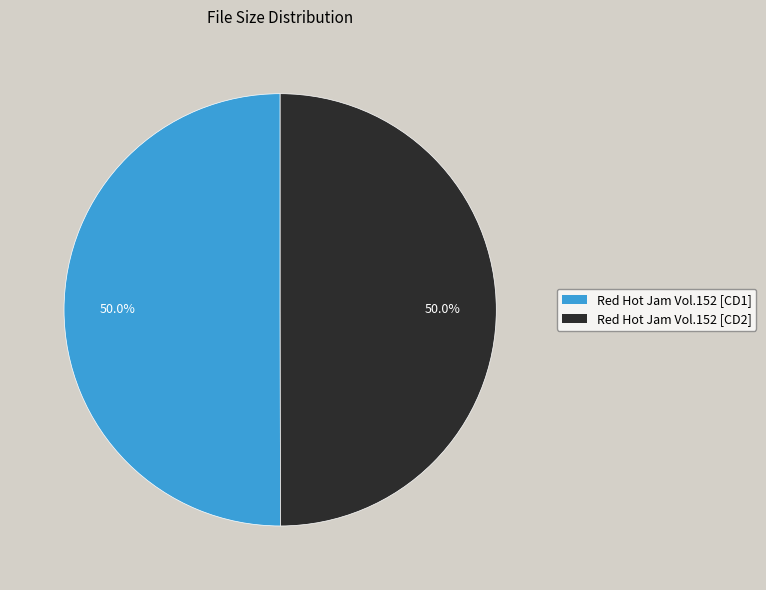

Approximately how many times larger is the value at Red Hot Jam Vol.152 [CD1] compared to Red Hot Jam Vol.152 [CD2]?

1.0